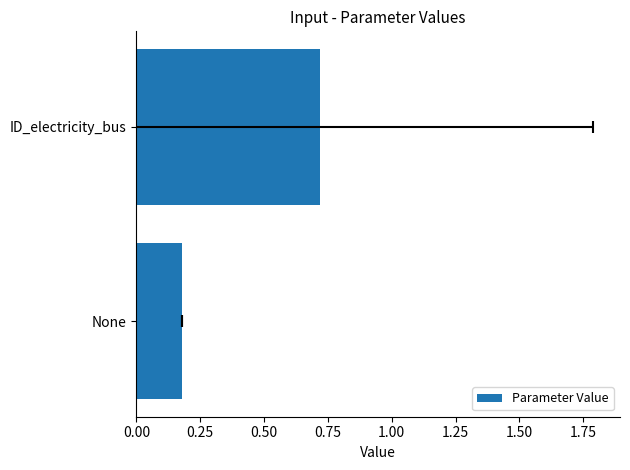

The chart shows a value of 0.1 at ID_electricity_bus. True or false?

False